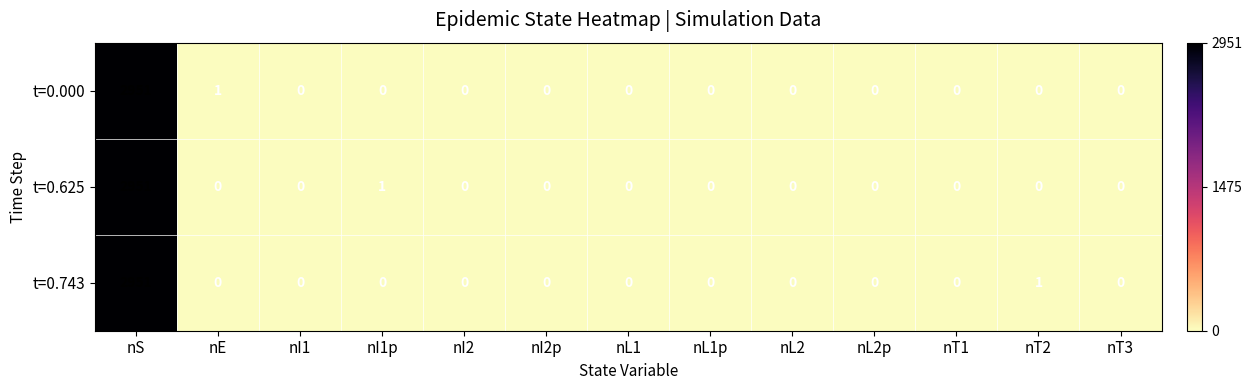

Where is t=0.743 nearest to the value 1475?

nT2